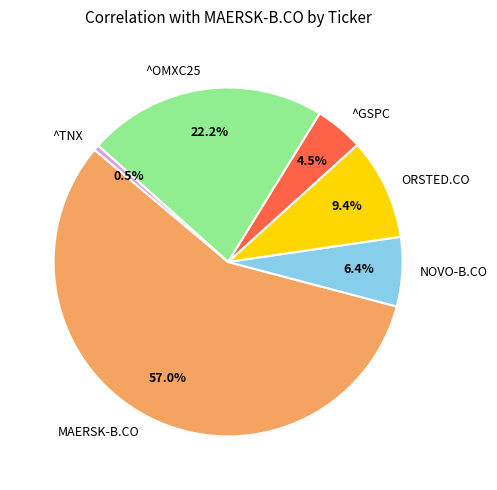

What is the majority slice?

MAERSK-B.CO